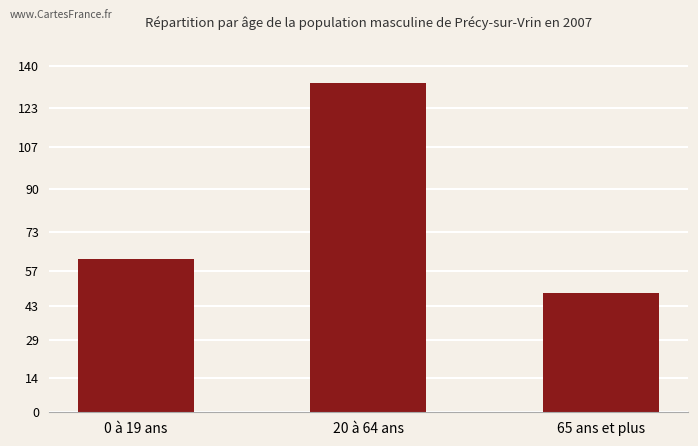

What is the sum of the values at 0 à 19 ans and 20 à 64 ans?

195